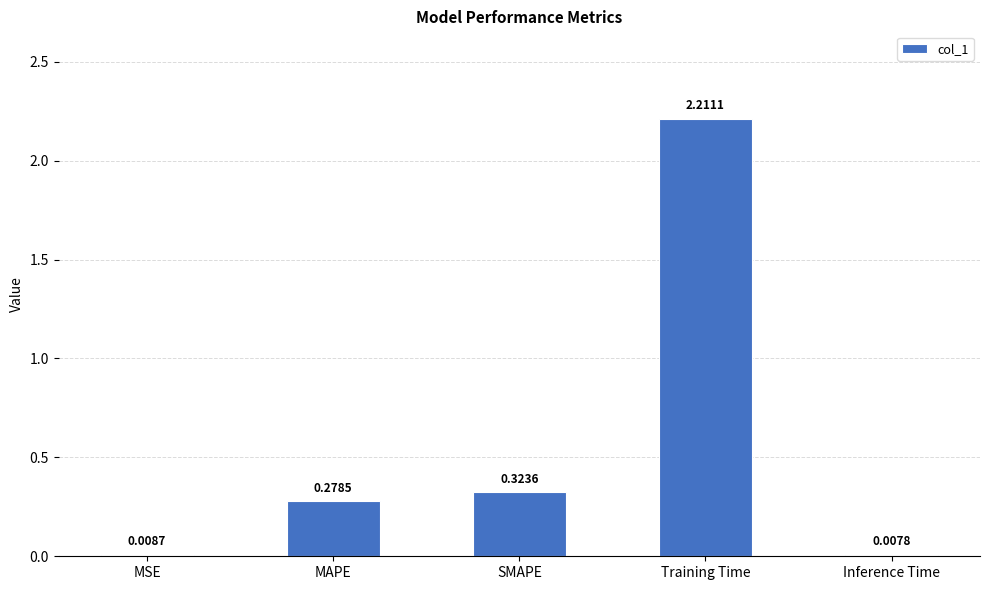

Where is the data nearest to the value 1?

SMAPE